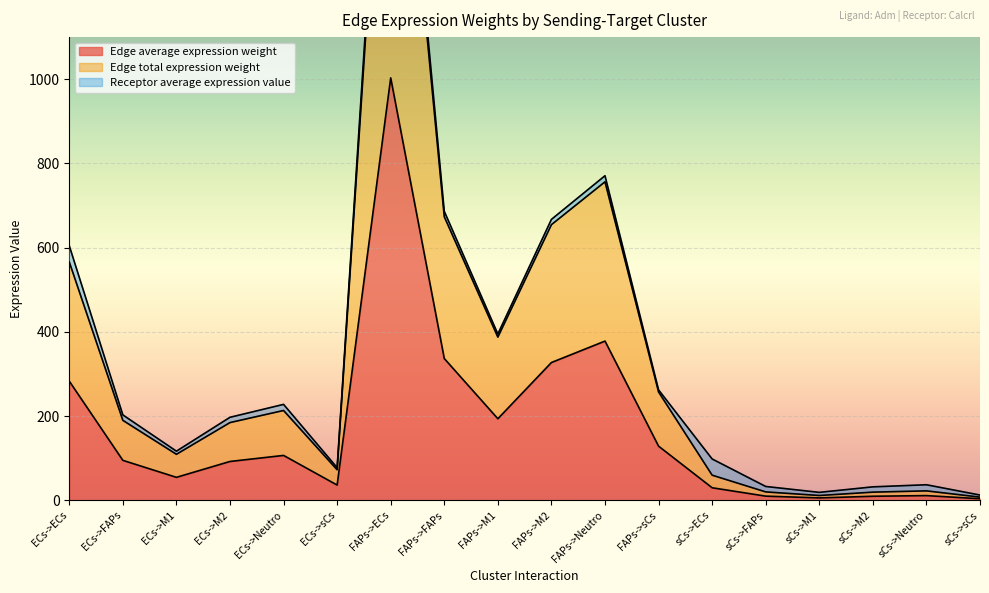

What is the approximate value of Edge average expression weight at ECs->sCs?

36.3